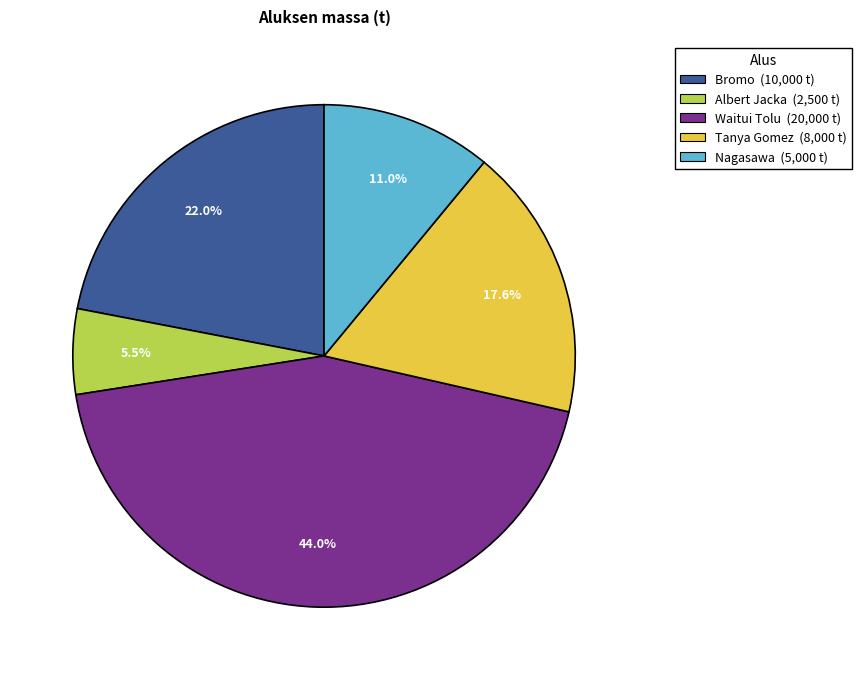

What is the smallest slice in the pie chart?

Albert Jacka